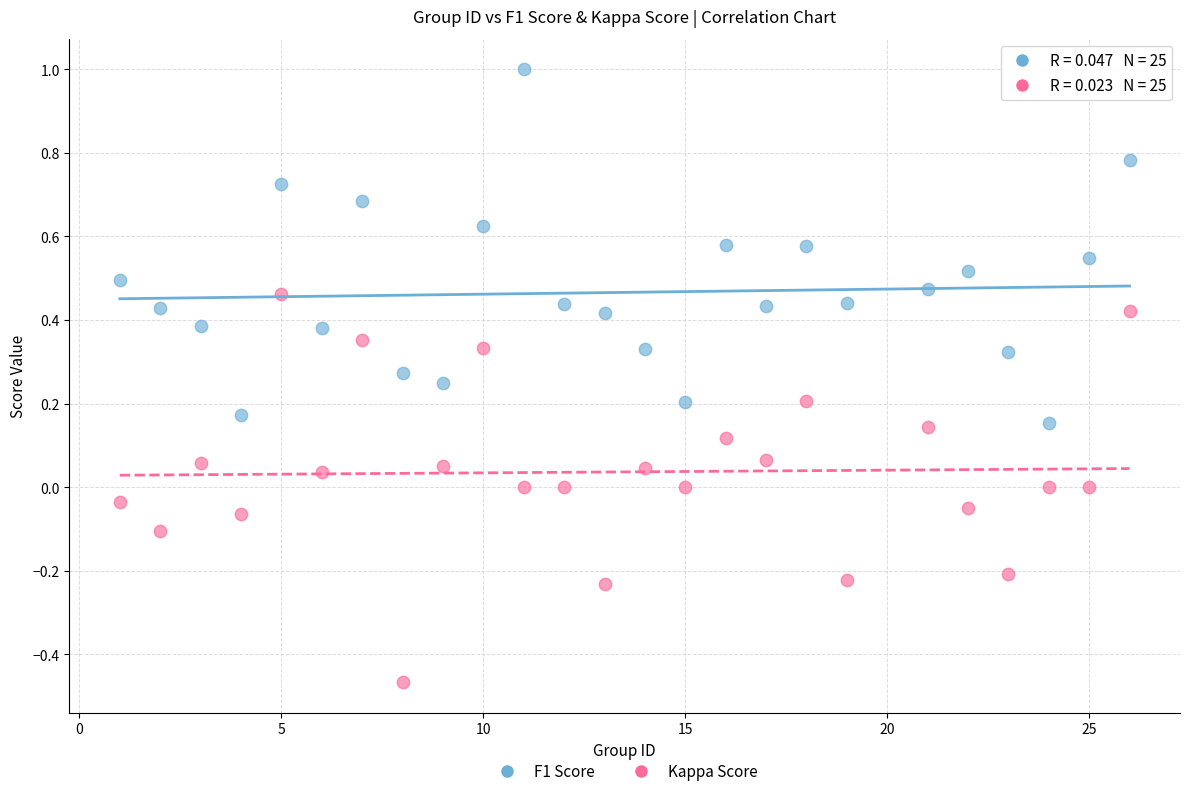

Which series has the widest spread of Y values?

Kappa Score